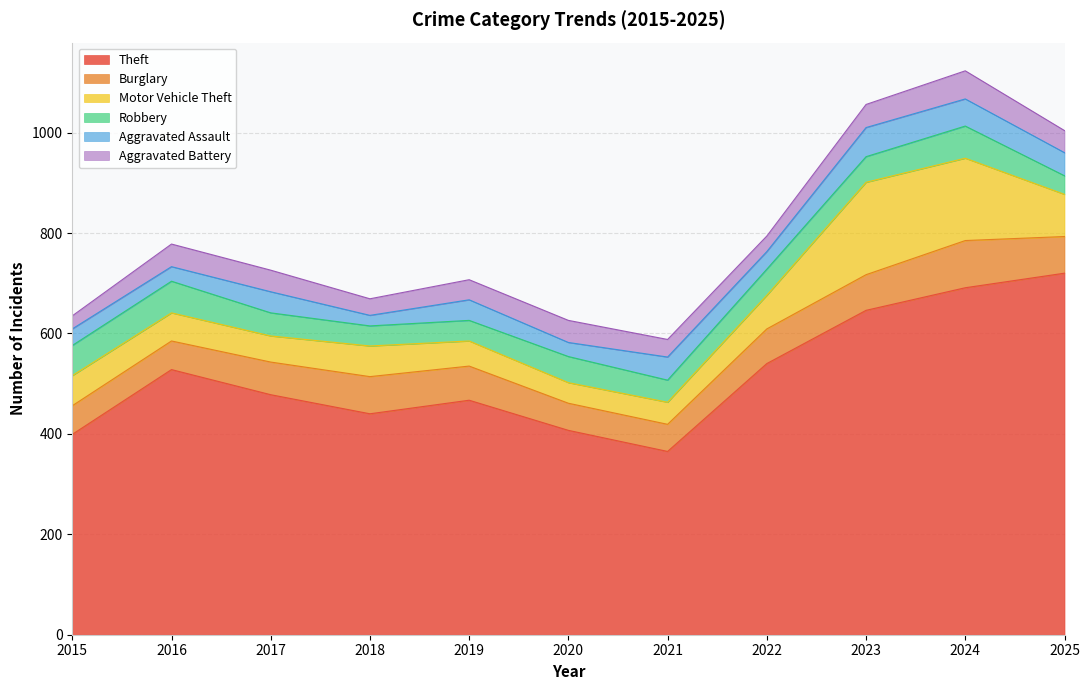

Is the value of Aggravated Assault at 2021 greater than the value of Theft at 2017?

No